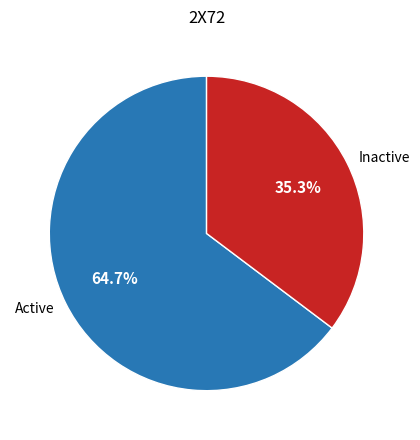

Does Active account for over 50% of the chart?

Yes